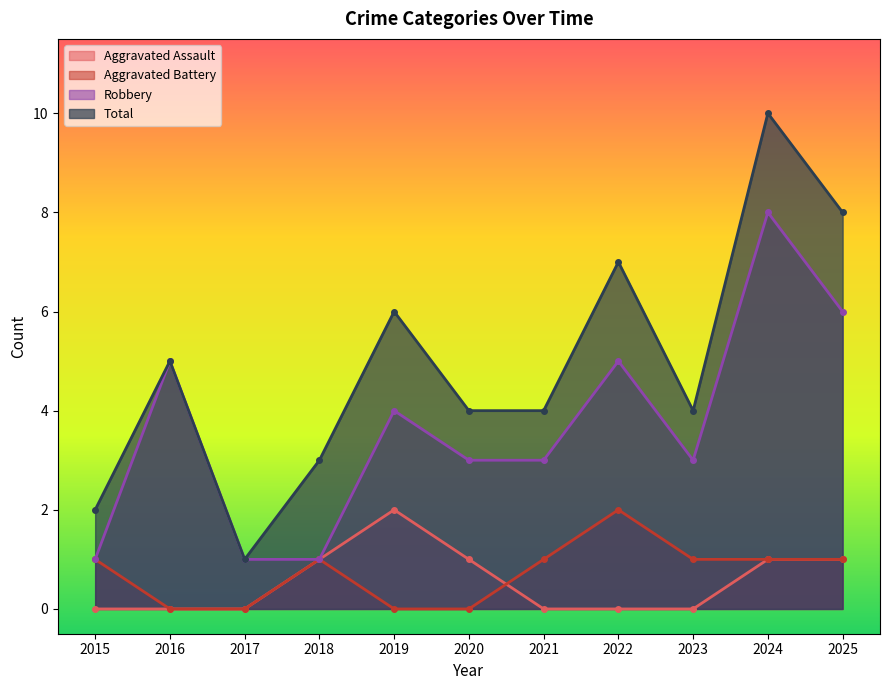

Between 2021 and 2020, which is larger?

2020